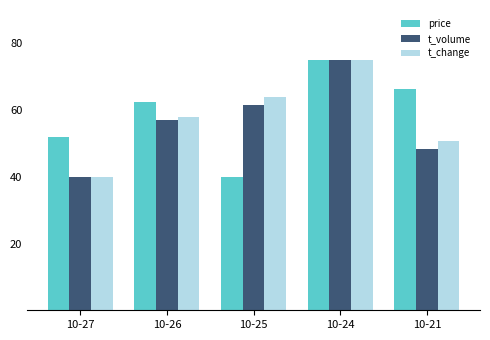

What is the difference between the maximum and minimum values in the t_change series?

35.0